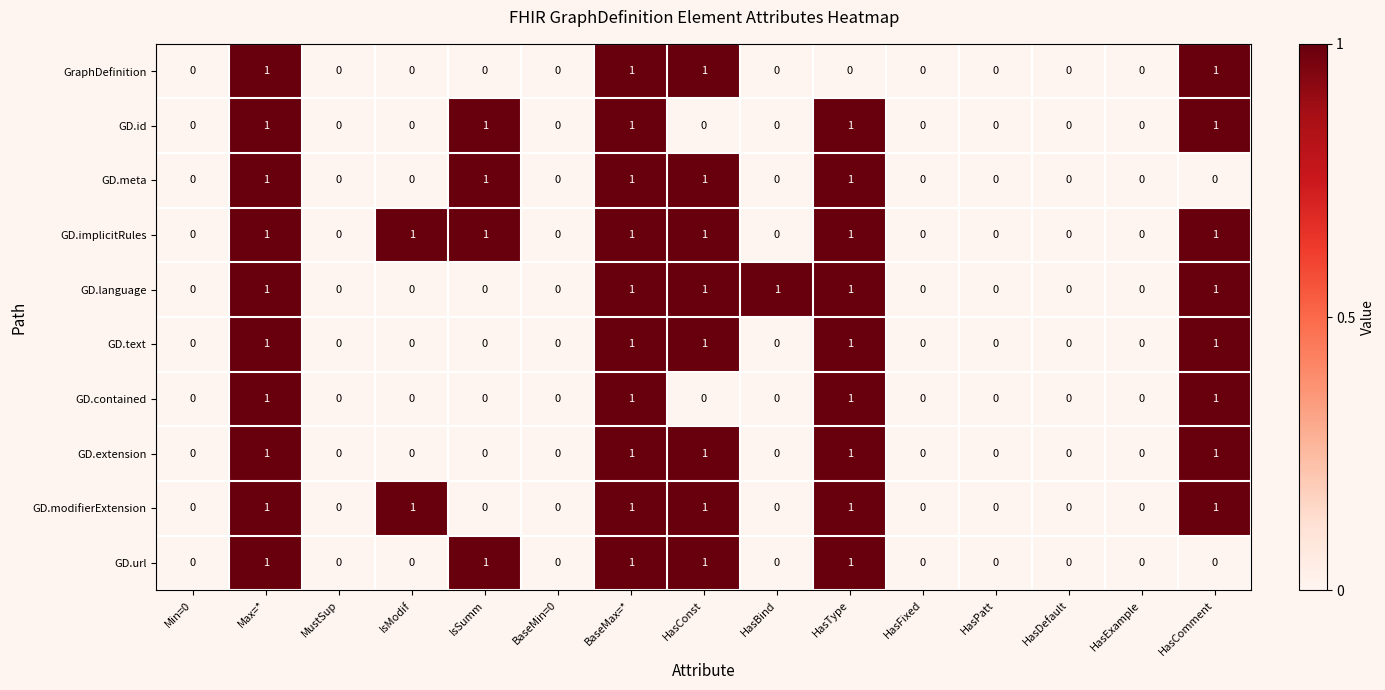

How many GD.language values are between 0 and 1?

15